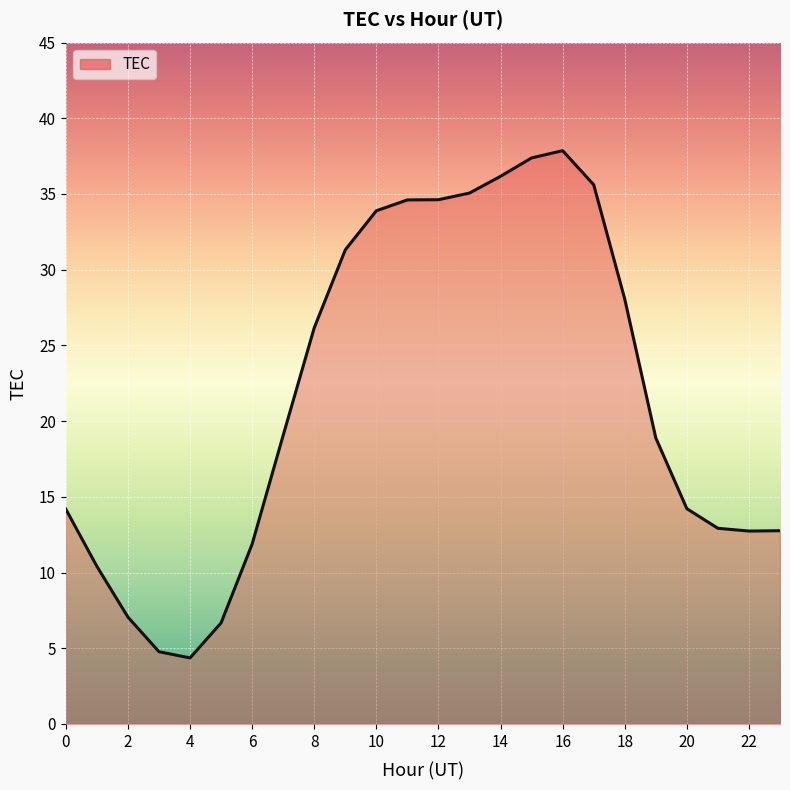

What is the maximum value shown in the chart?

37.9